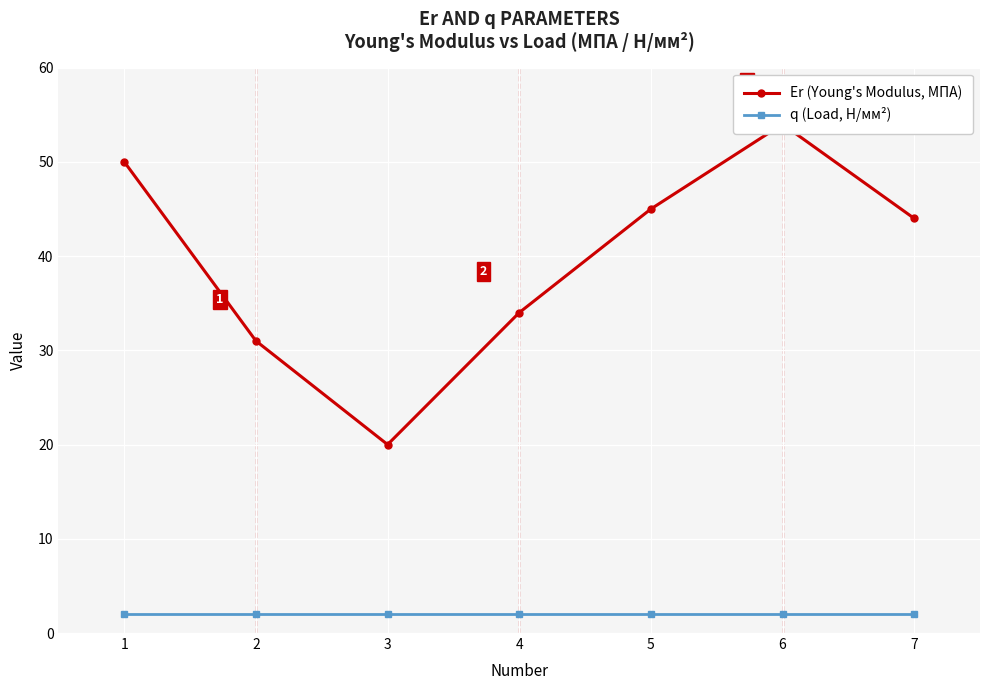

What is the total value across all series at 2?

33